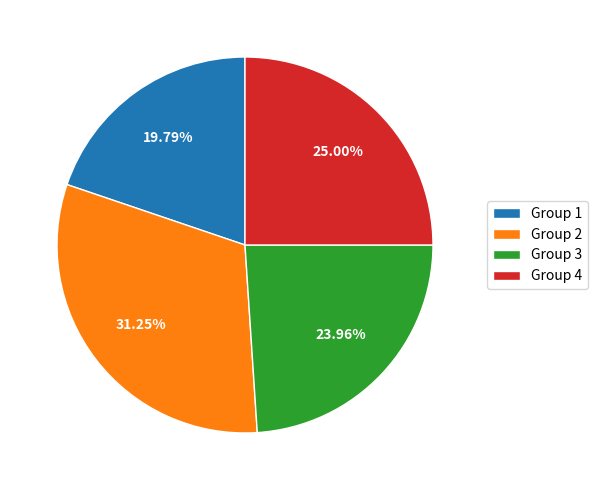

To the nearest percent, what is the combined percentage of Group 3 and Group 1?

44%